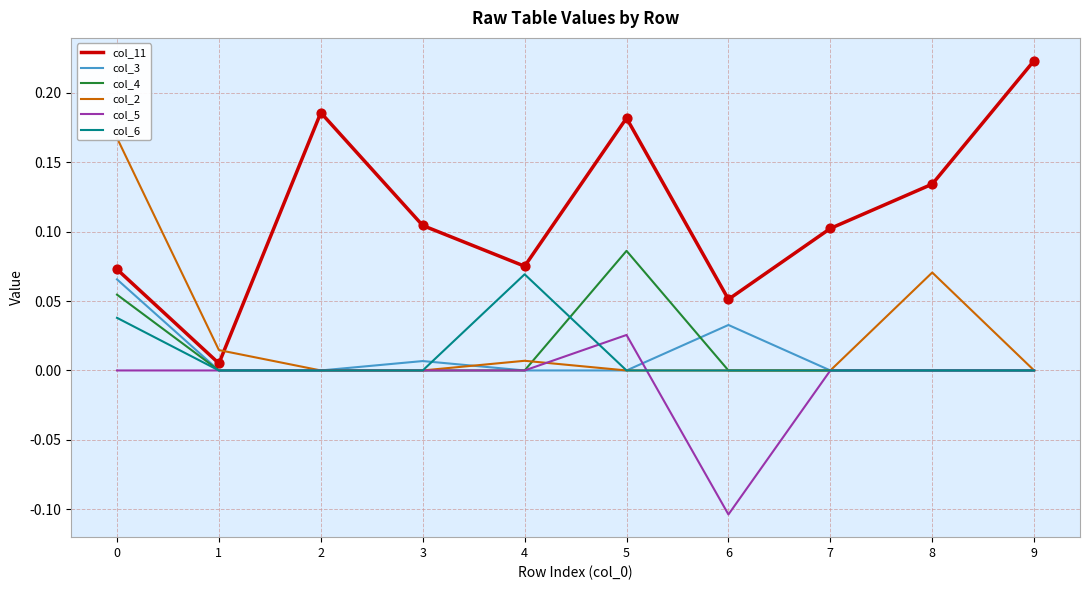

Which series contains the highest Y value?

col_11